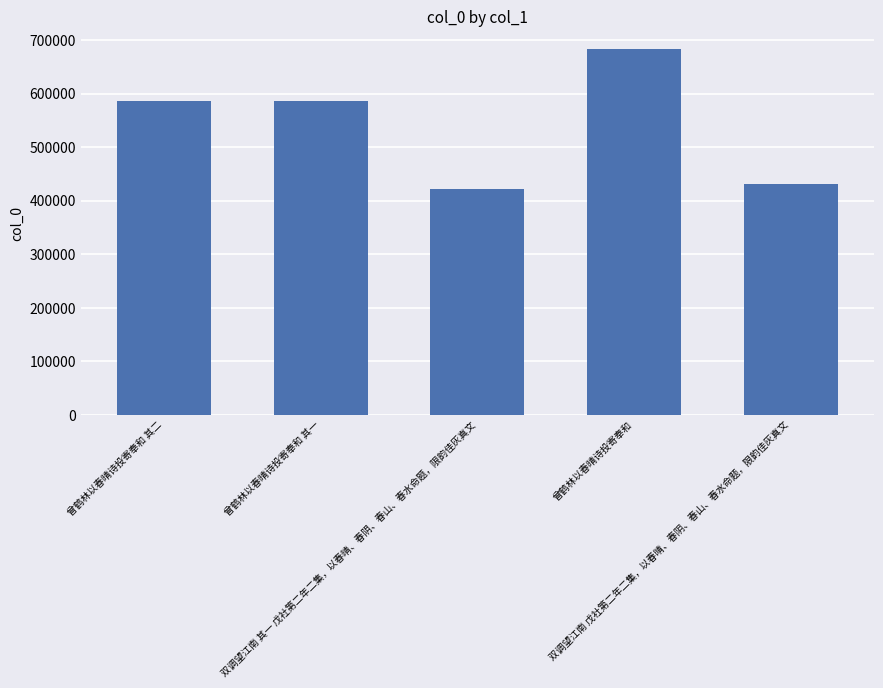

How many data points does each series have?

5